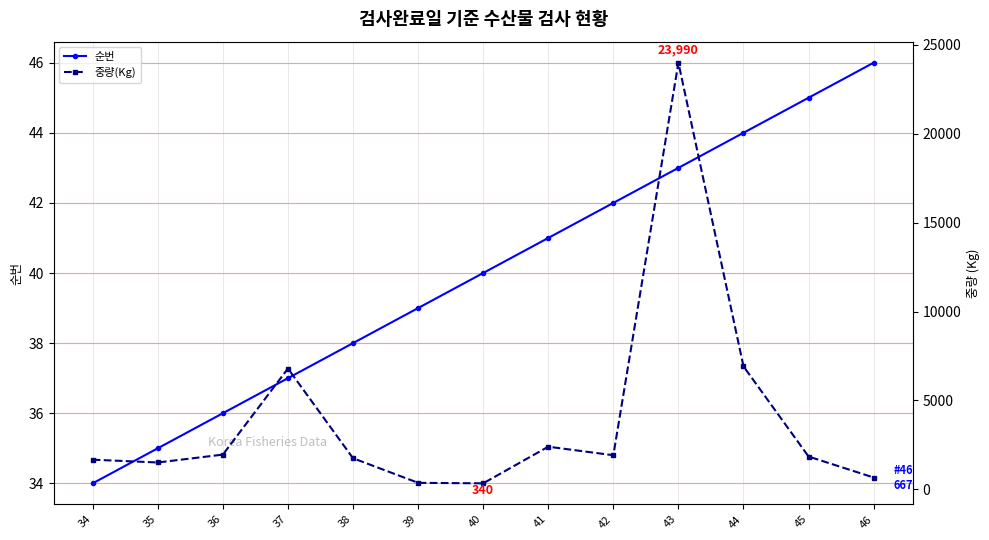

Reading left to right, list all the values displayed in this chart.

순번: 34	35	36	37	38	39	40	41	42	43	44	45	46
중량(Kg): 1670	1512	1955	6795	1752	369	340	2400	1920	23990	6914	1847	667